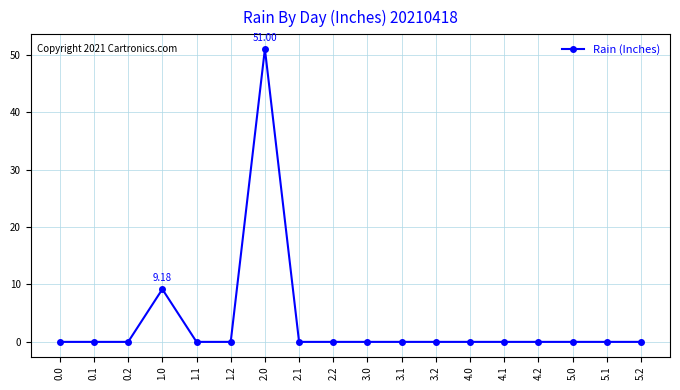

Does the chart display data point markers on the line(s)?

Yes